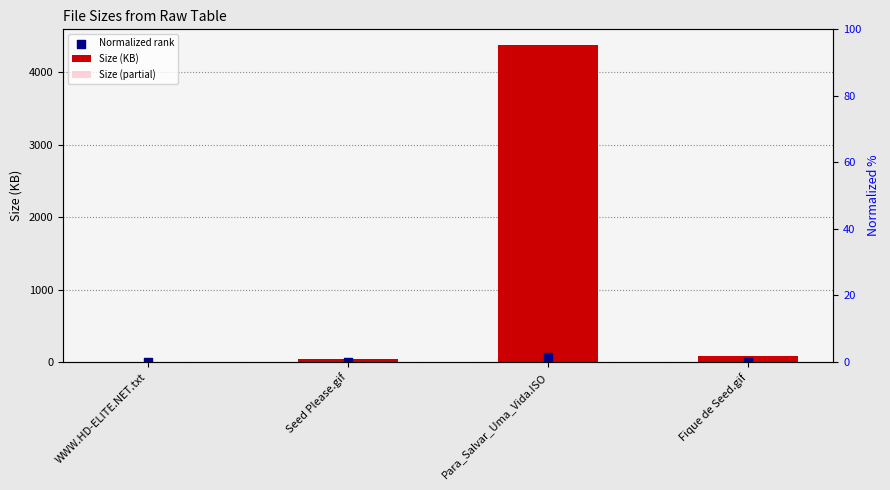

At how many categories does at least one series exceed 1278?

1